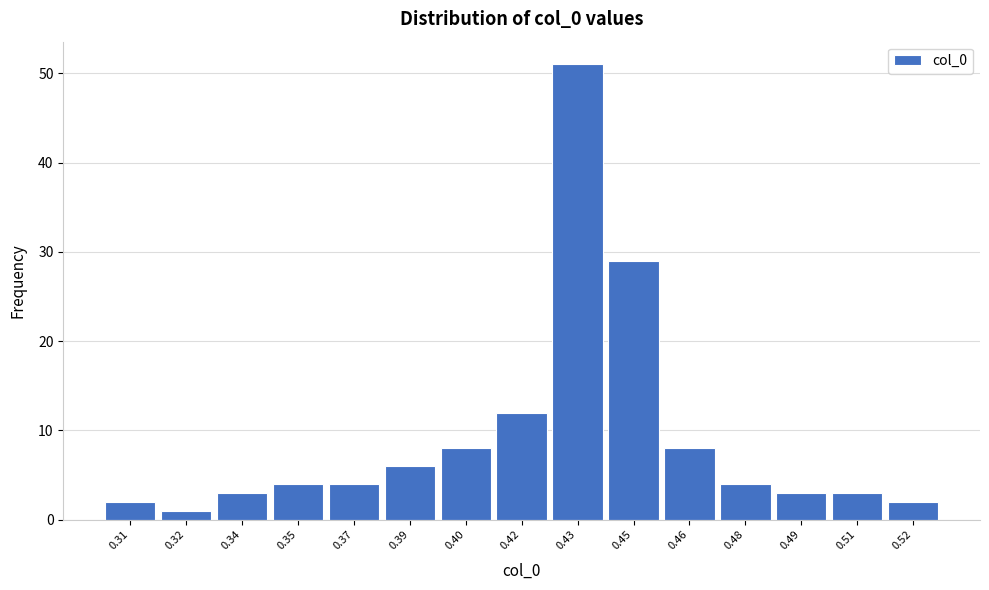

Reading left to right, list all the values displayed in this chart.

2	1	3	4	4	6	8	12	51	29	8	4	3	3	2